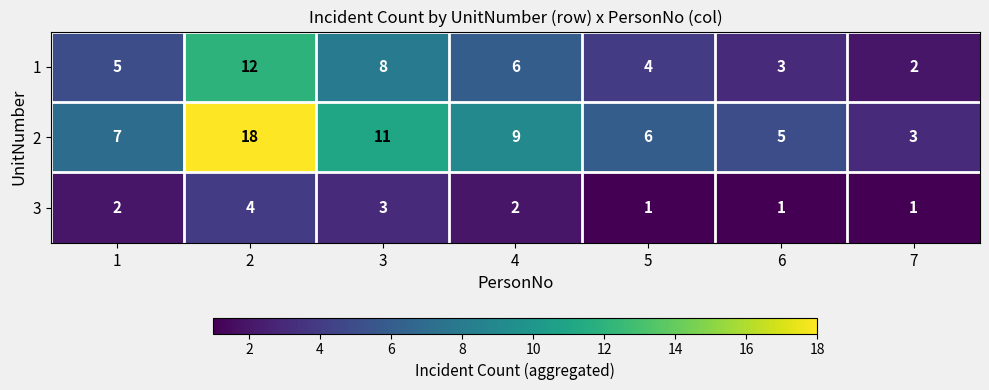

How many categories are shown in the chart?

7